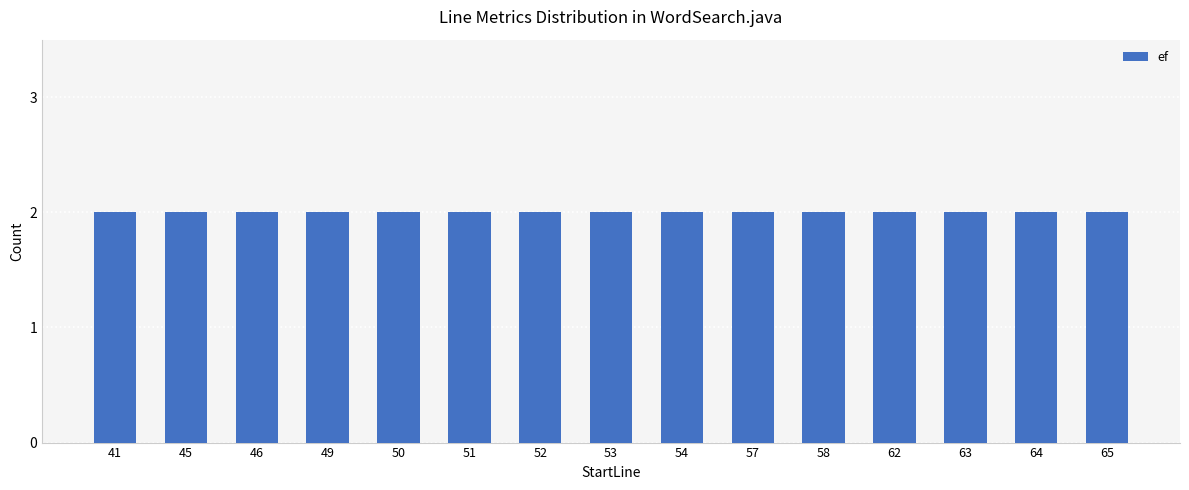

At which category does the chart reach its peak across all series?

41